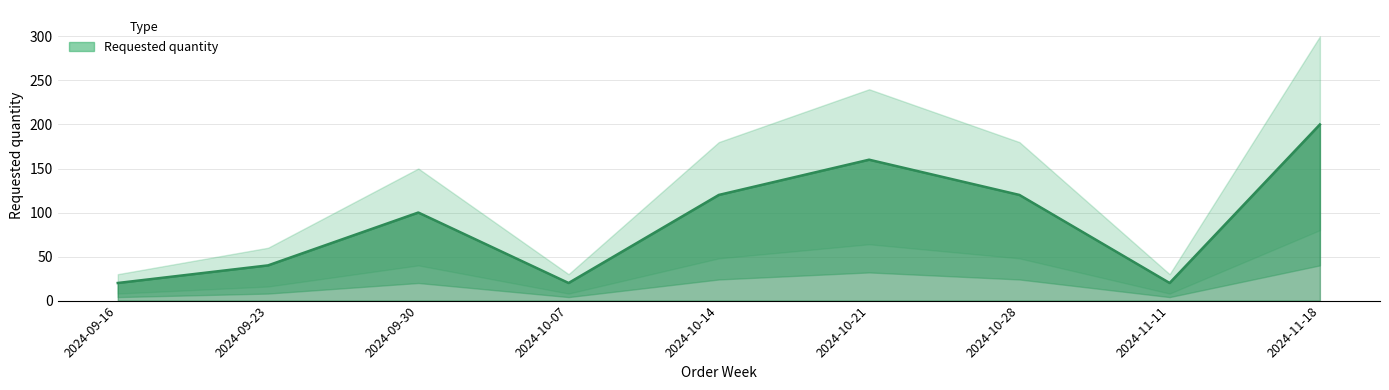

What is the average value?

89